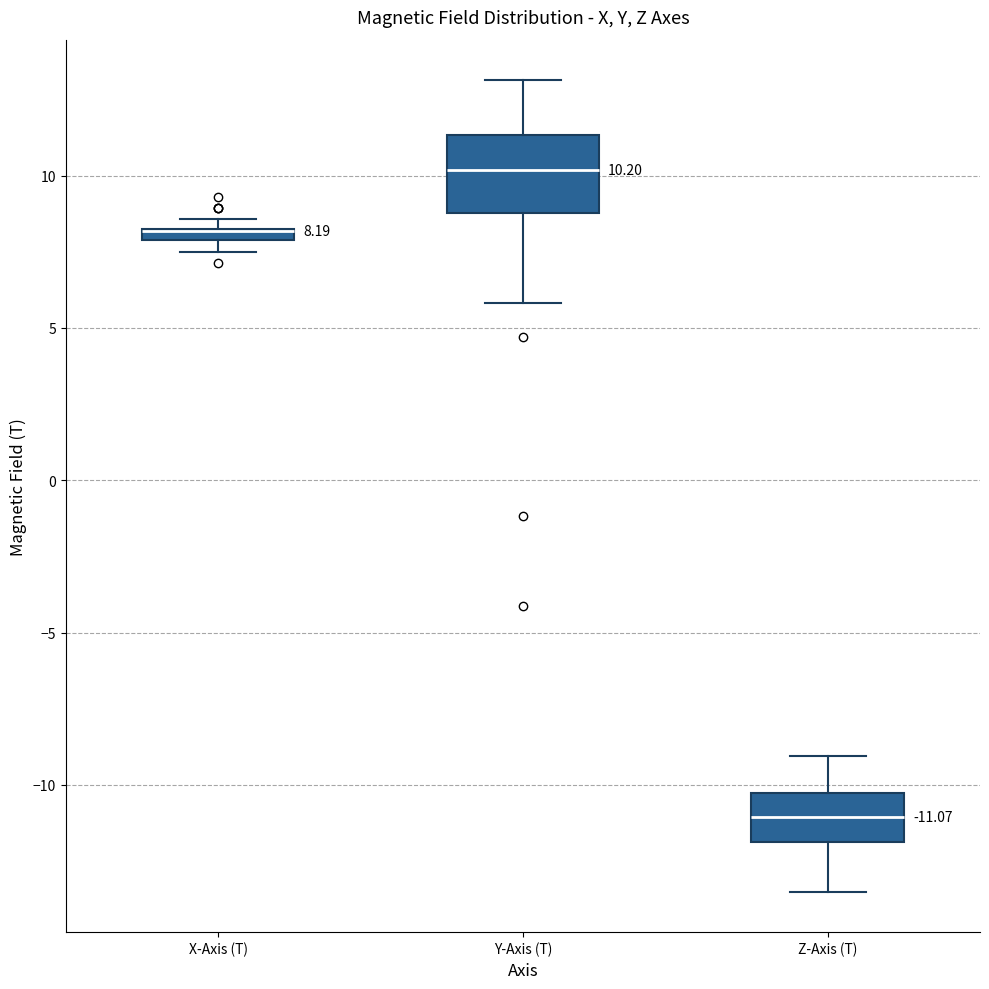

Comparing the boxes themselves (not the whiskers), which one is the tallest?

Y-Axis (T)